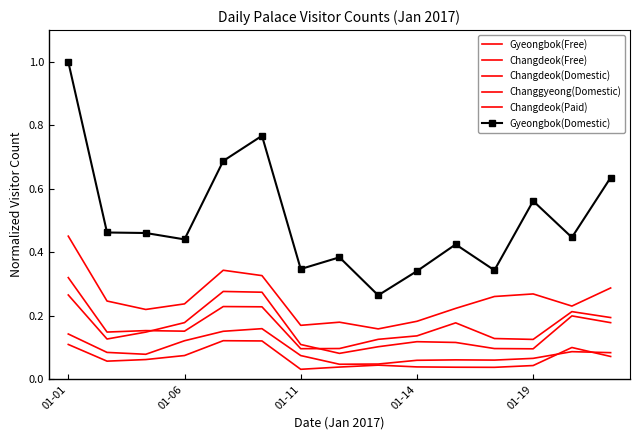

What is the difference between the maximum and minimum values in the Changdeok(Free) series?

0.1